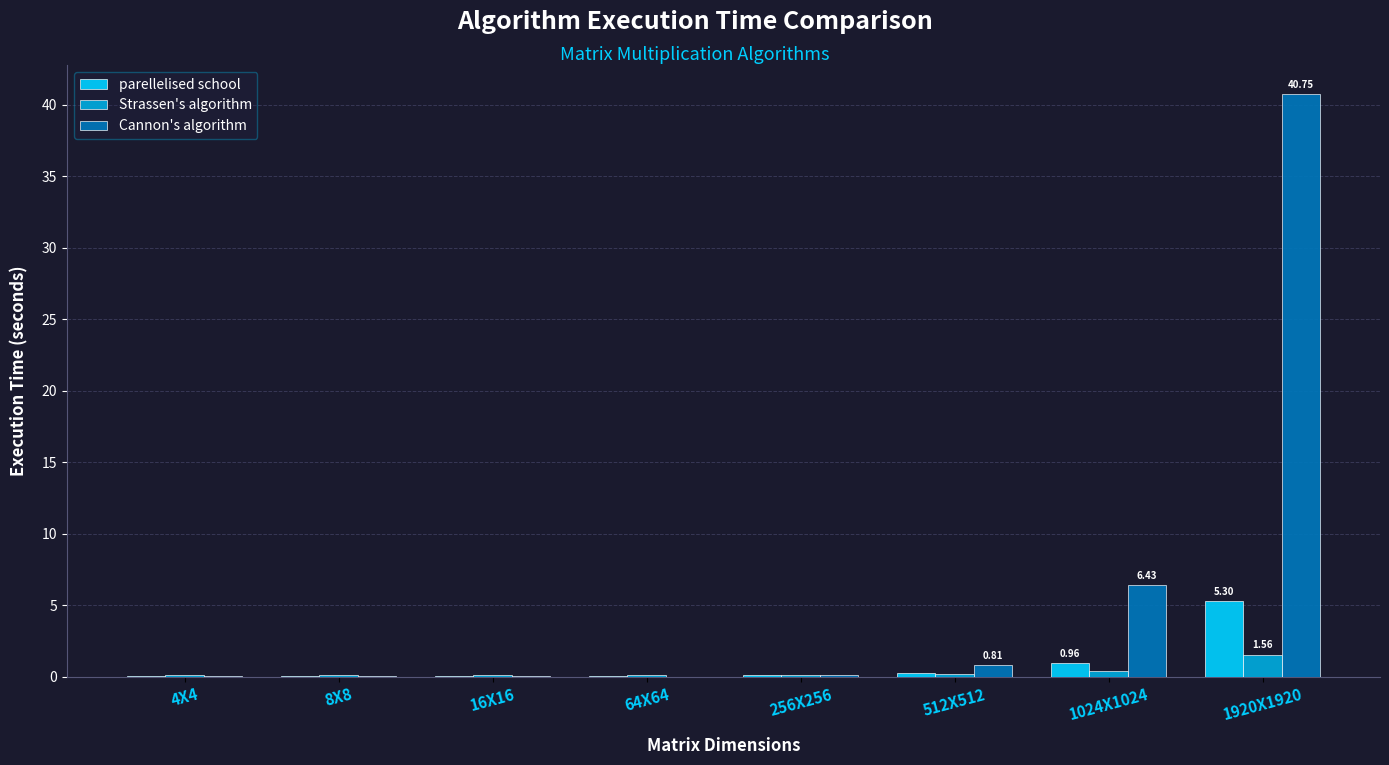

Which series has the largest total across all categories?

Cannon's algorithm